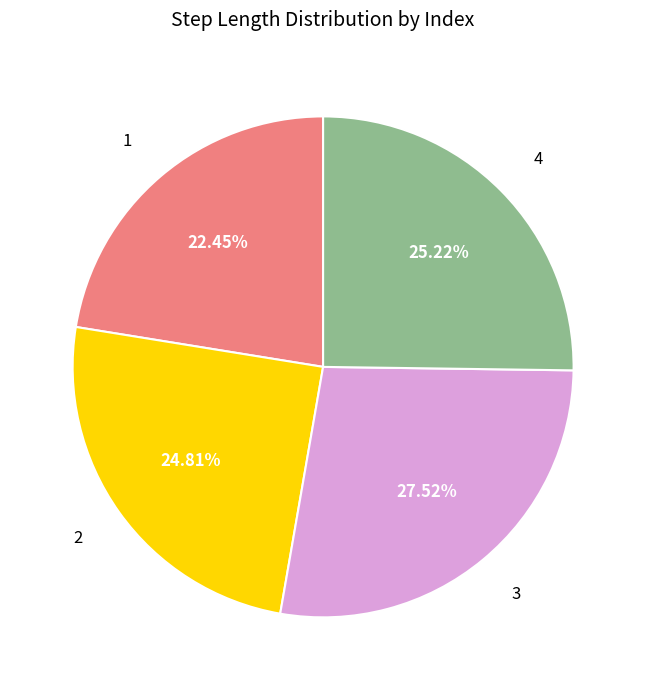

Does any single category account for the majority?

No